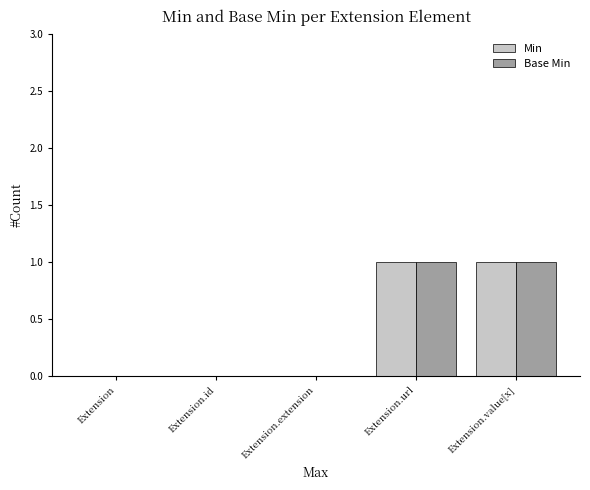

Count the Base Min values in the range 0 to 1.

5